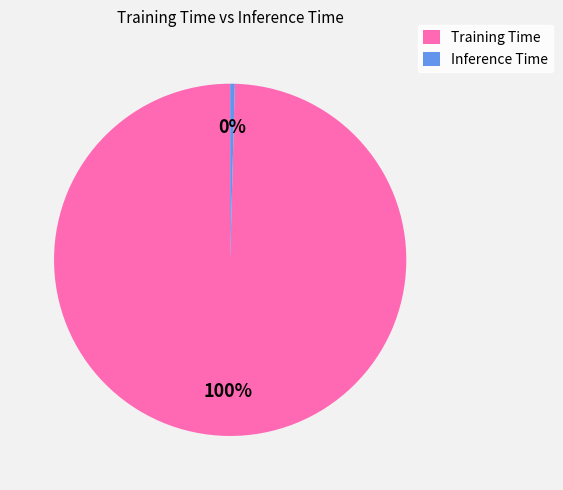

Rank the categories by value from lowest to highest.

Inference Time, Training Time